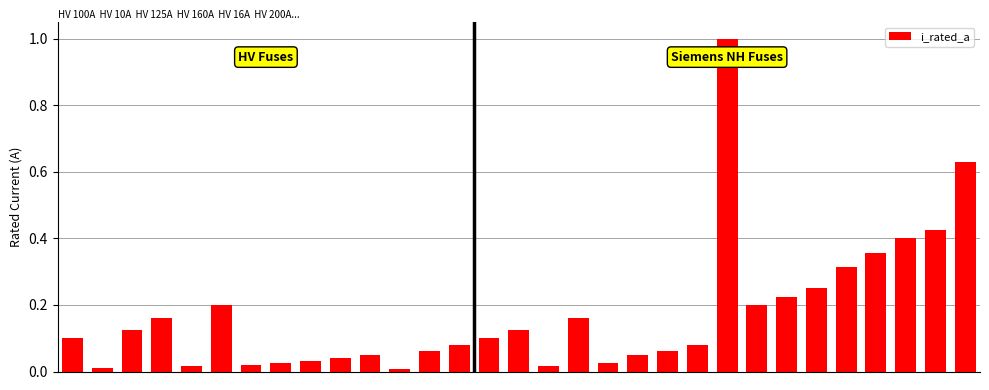

What is the sum of all values?

5.3